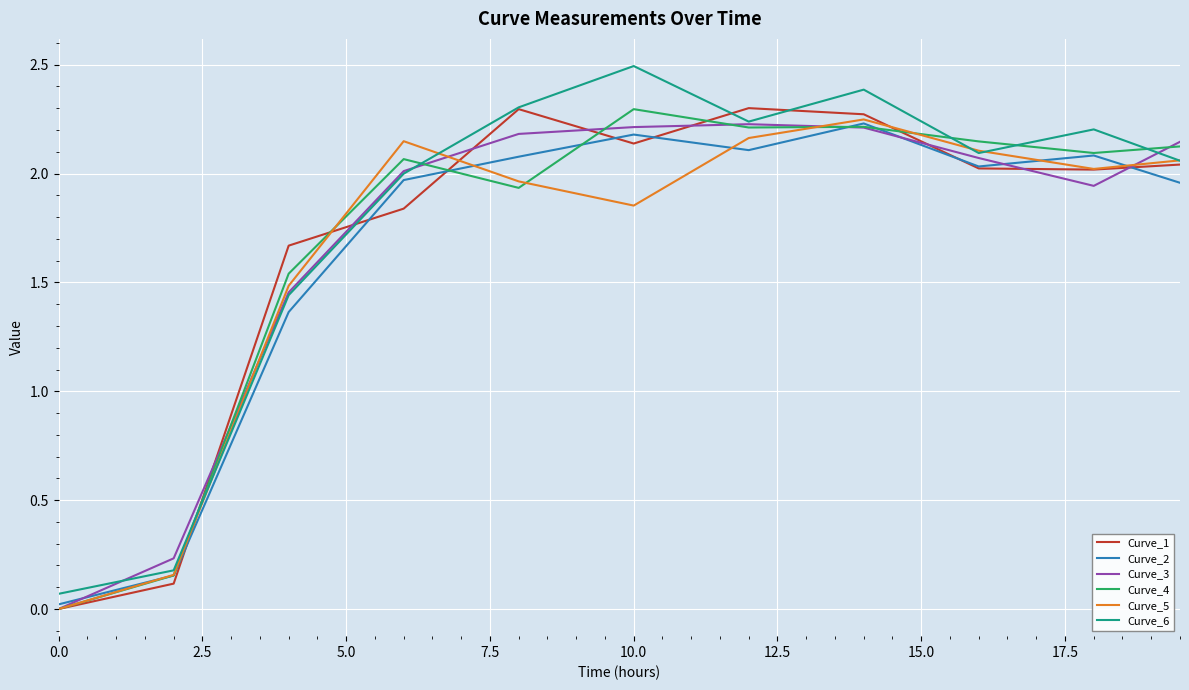

What is the greatest value displayed?

2.5